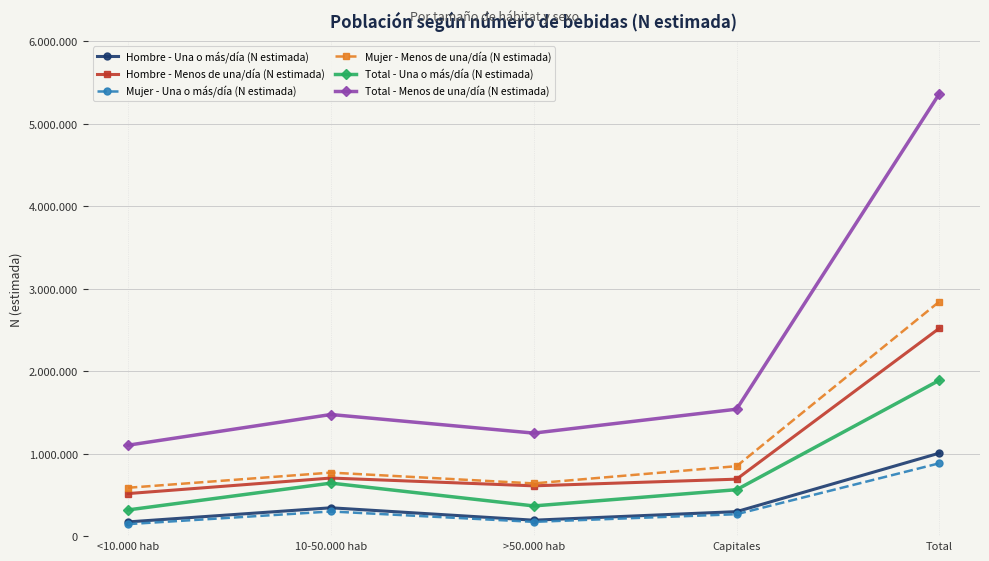

What are all the series names shown in the legend?

Hombre - Una o más/día (N estimada), Hombre - Menos de una/día (N estimada), Mujer - Una o más/día (N estimada), Mujer - Menos de una/día (N estimada), Total - Una o más/día (N estimada), Total - Menos de una/día (N estimada)